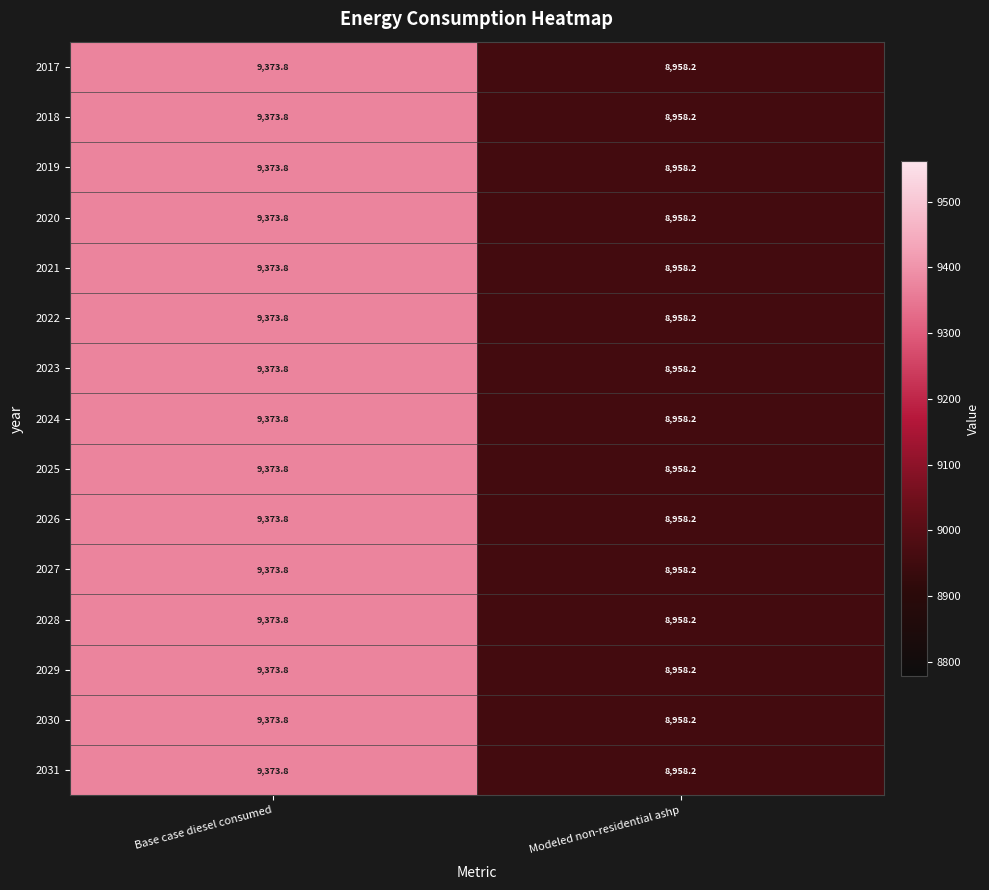

At which label does 2028 first exceed 9373?

Base case diesel consumed